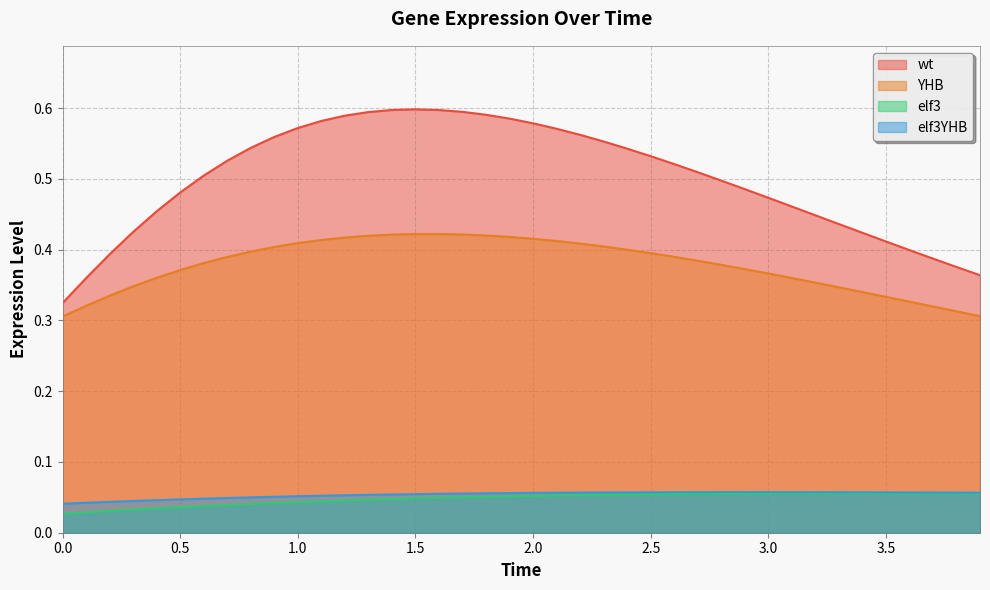

Is it true that elf3 equals 0.0 at 2.0?

False